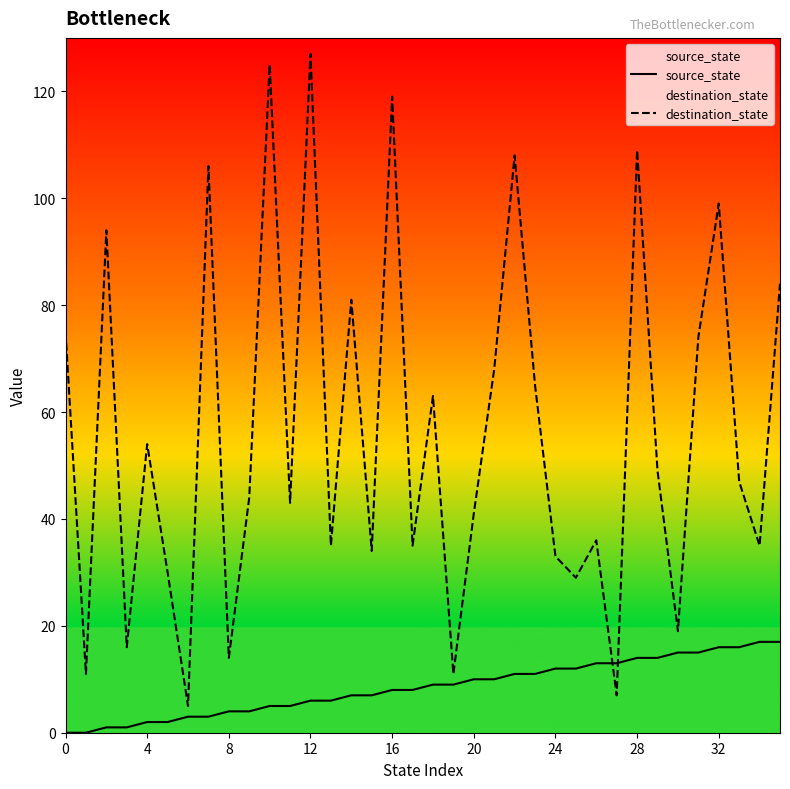

Between which two adjacent categories do source_state and destination_state first intersect?

26 and 27